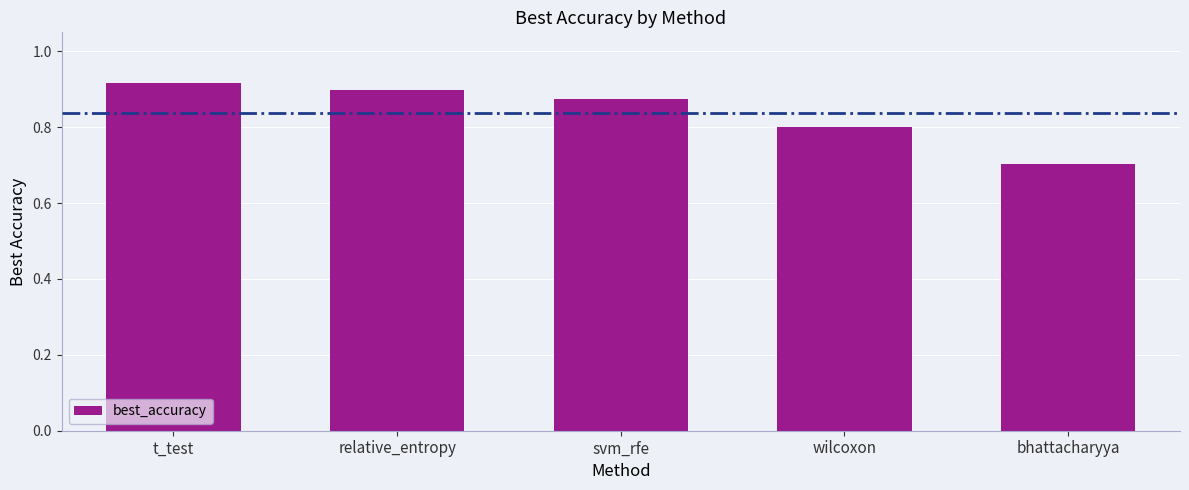

What is the smallest value displayed?

0.7